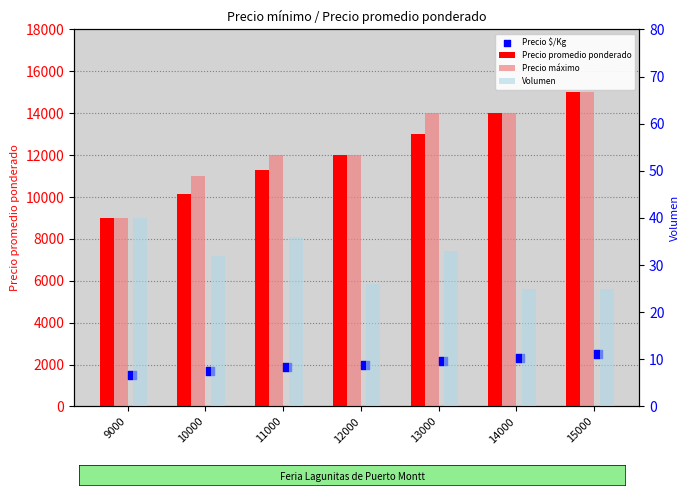

Which series has the largest Y range (max minus min)?

Precio promedio ponderado